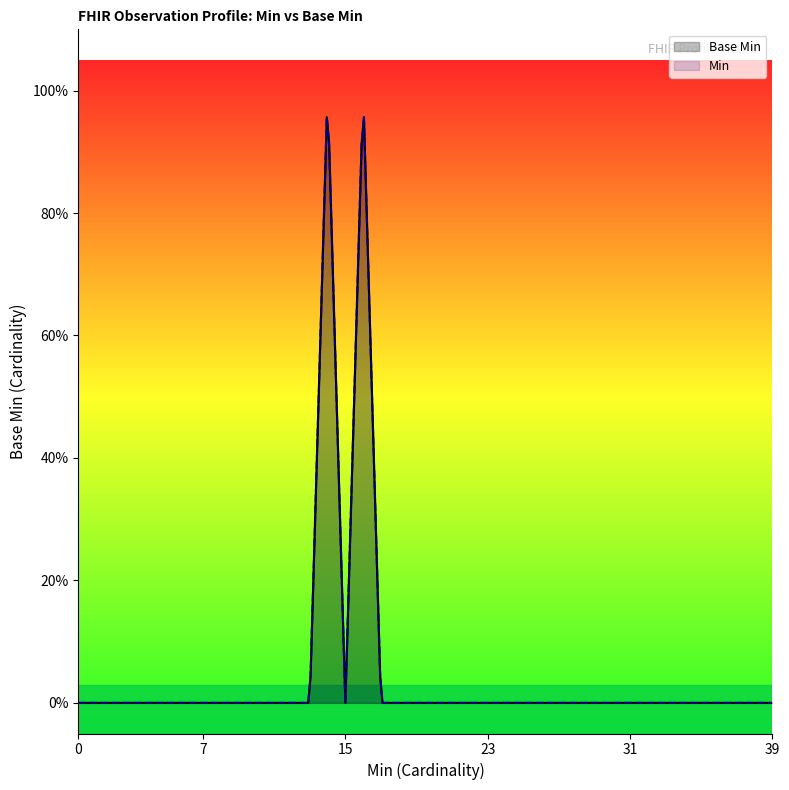

Between 1 and 0, which is larger?

1